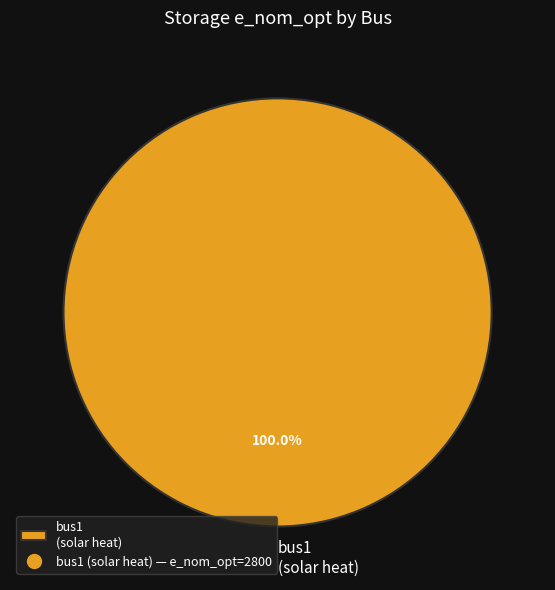

What percentage is the bus1 (solar heat) slice, to the nearest percent?

100%